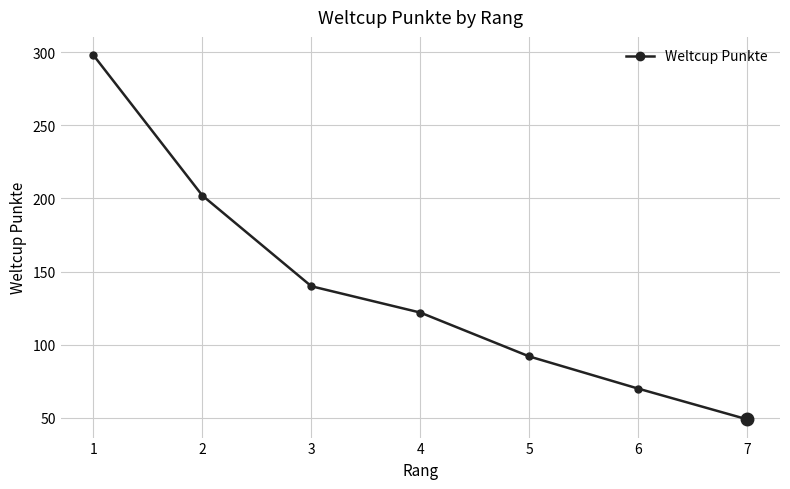

What is the change in value from 5 to 6?

-22